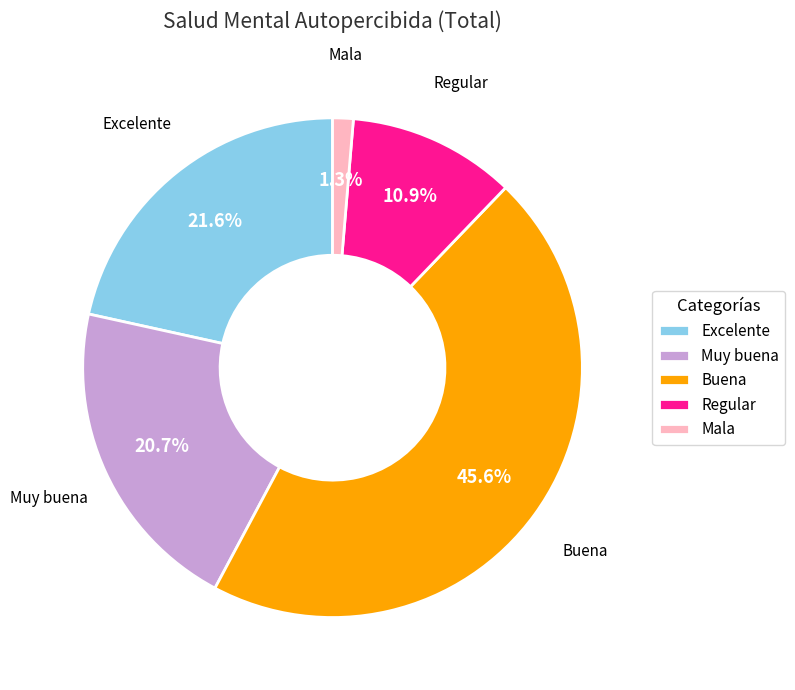

How many segments does this pie chart have?

5